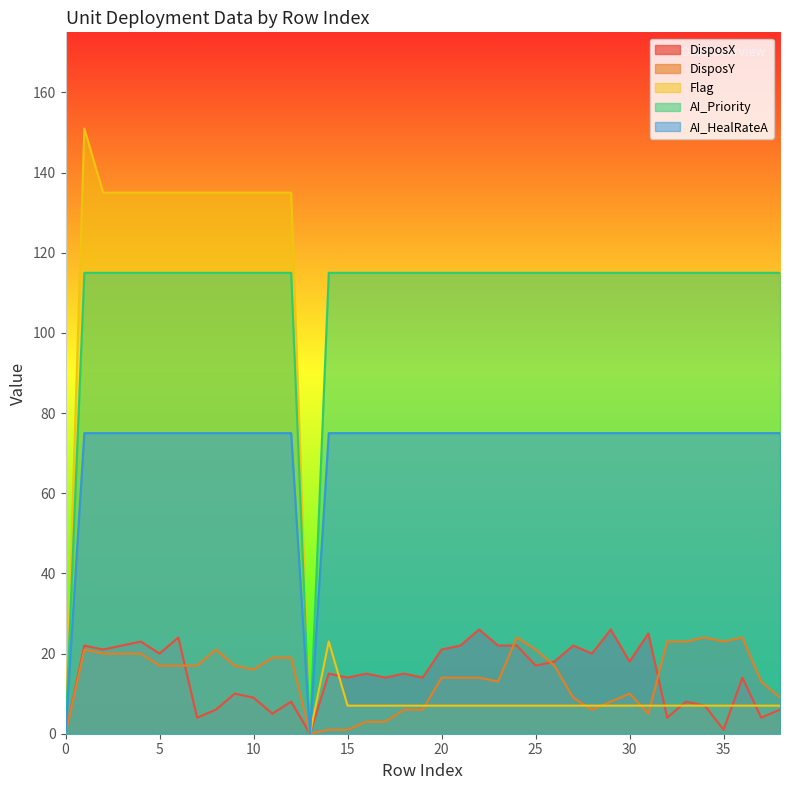

The Flag series shows 4 at 29. True or false?

False